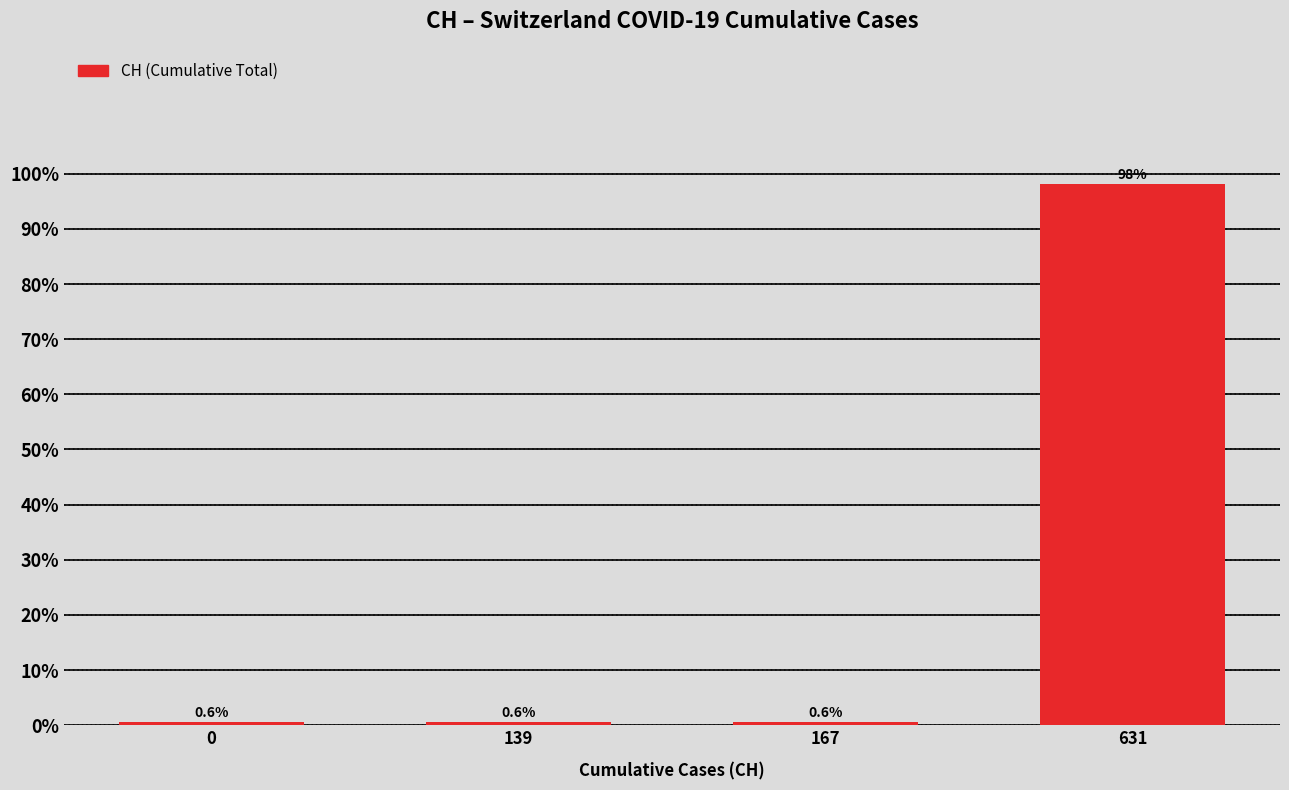

Reading right to left, extract all data points from this chart.

631=98.1	167=0.6	139=0.6	0=0.6